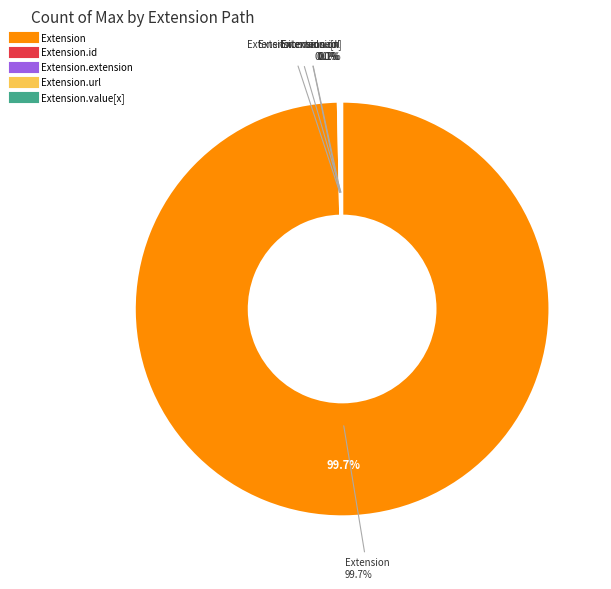

The Extension slice represents 100% of the pie. True or false?

True